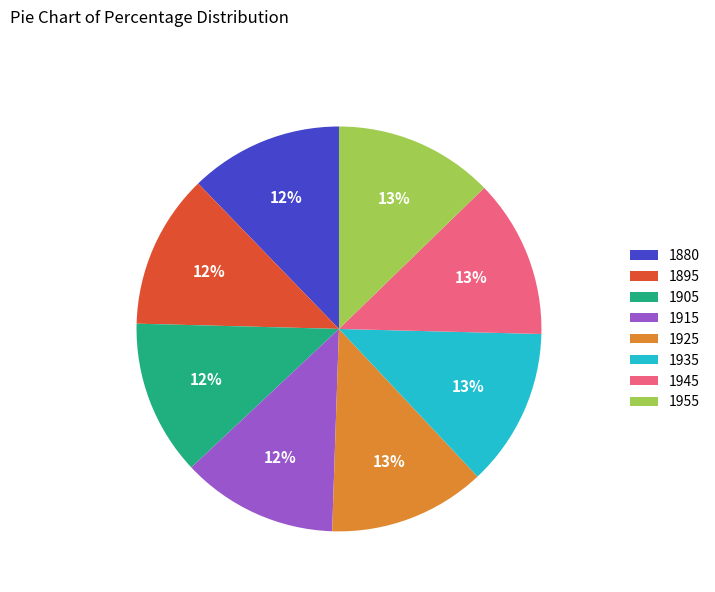

Count the number of slices in the pie.

8